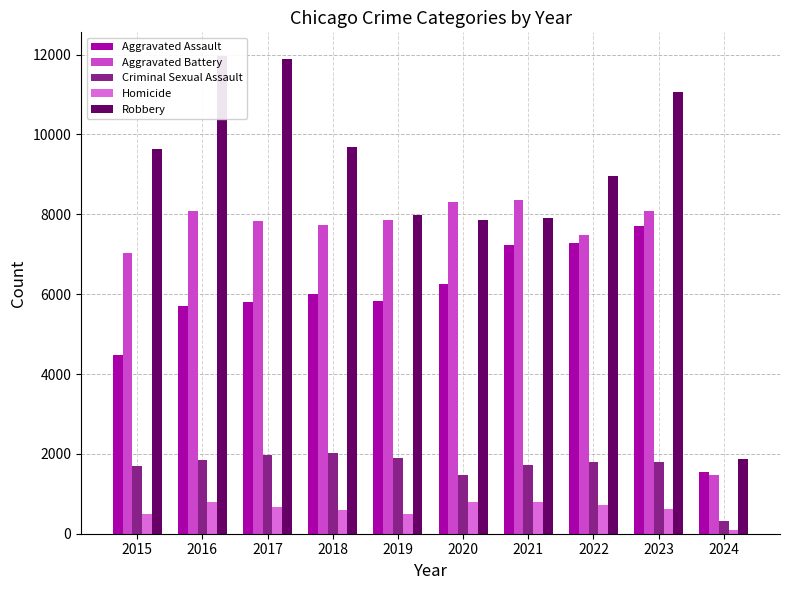

What is the value of the Homicide bar at the 5th from the left?

499